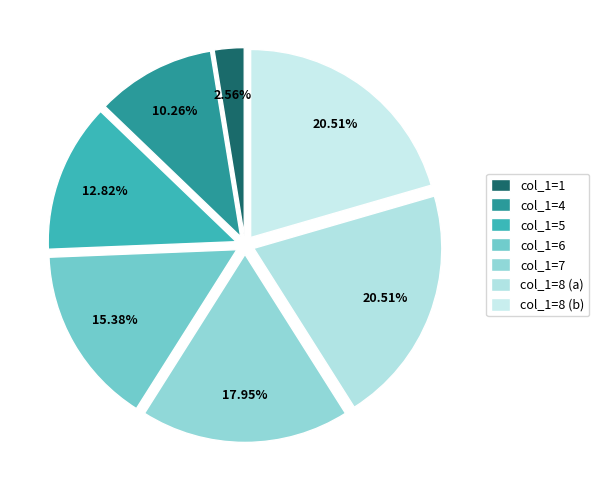

Count the number of slices in the pie.

7